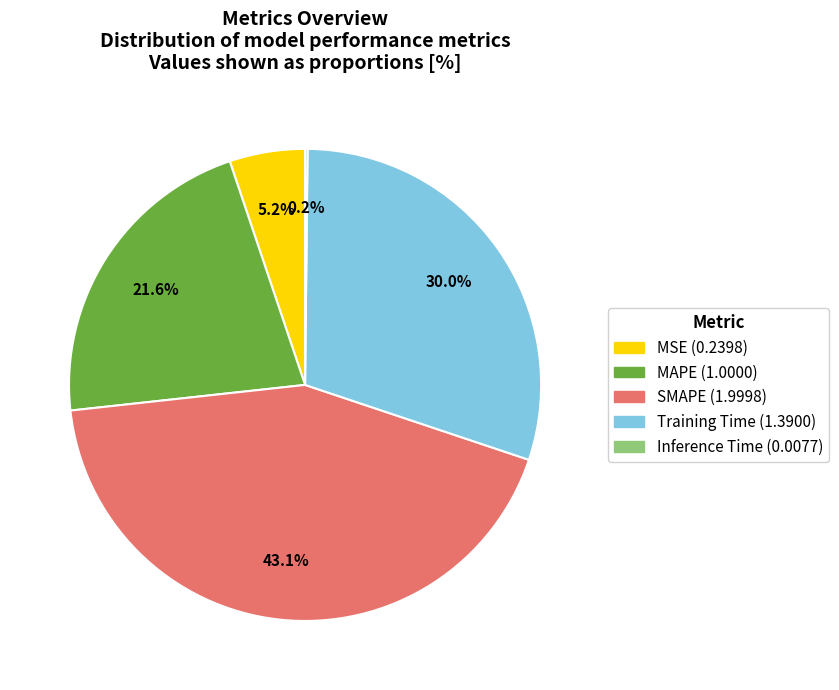

How much of the chart is everything except Training Time?

70.0%